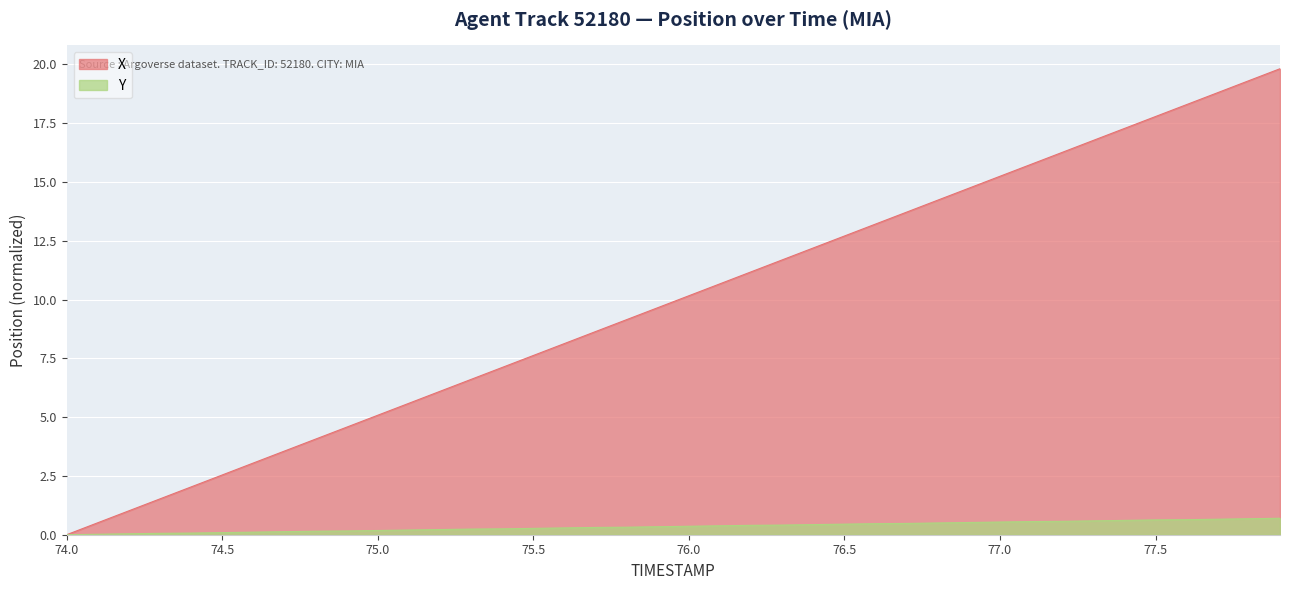

What is the label of the 36th point from the right?

74.4